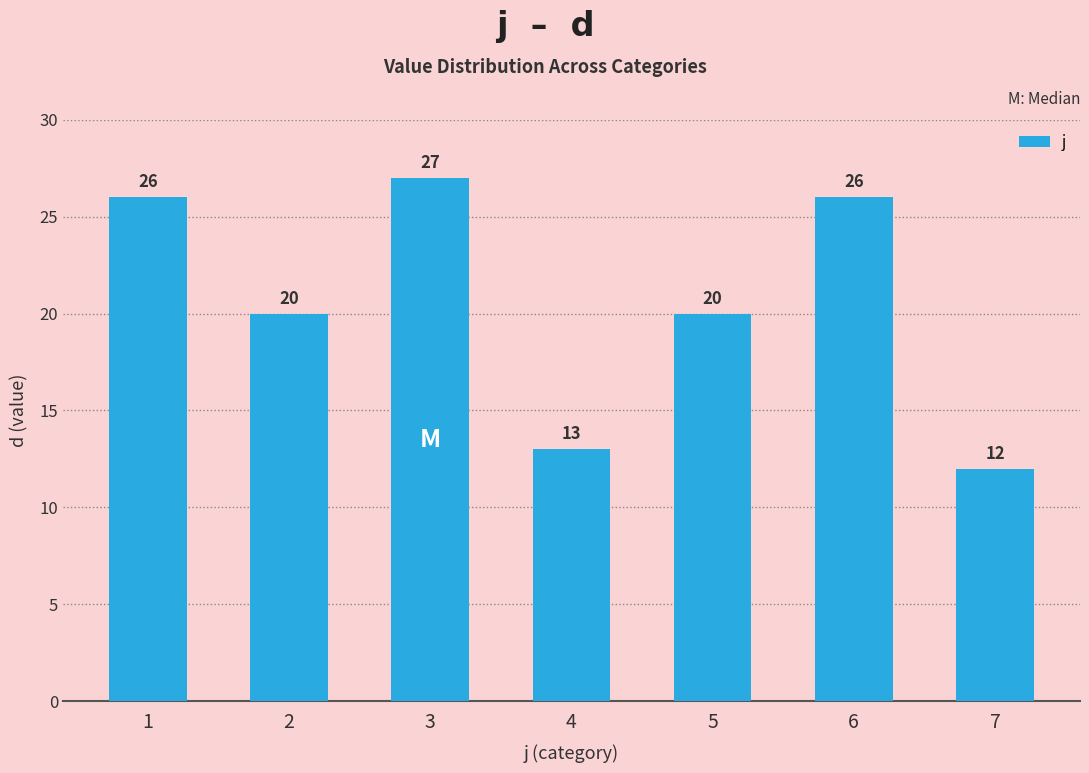

How many data points are less than 20?

2